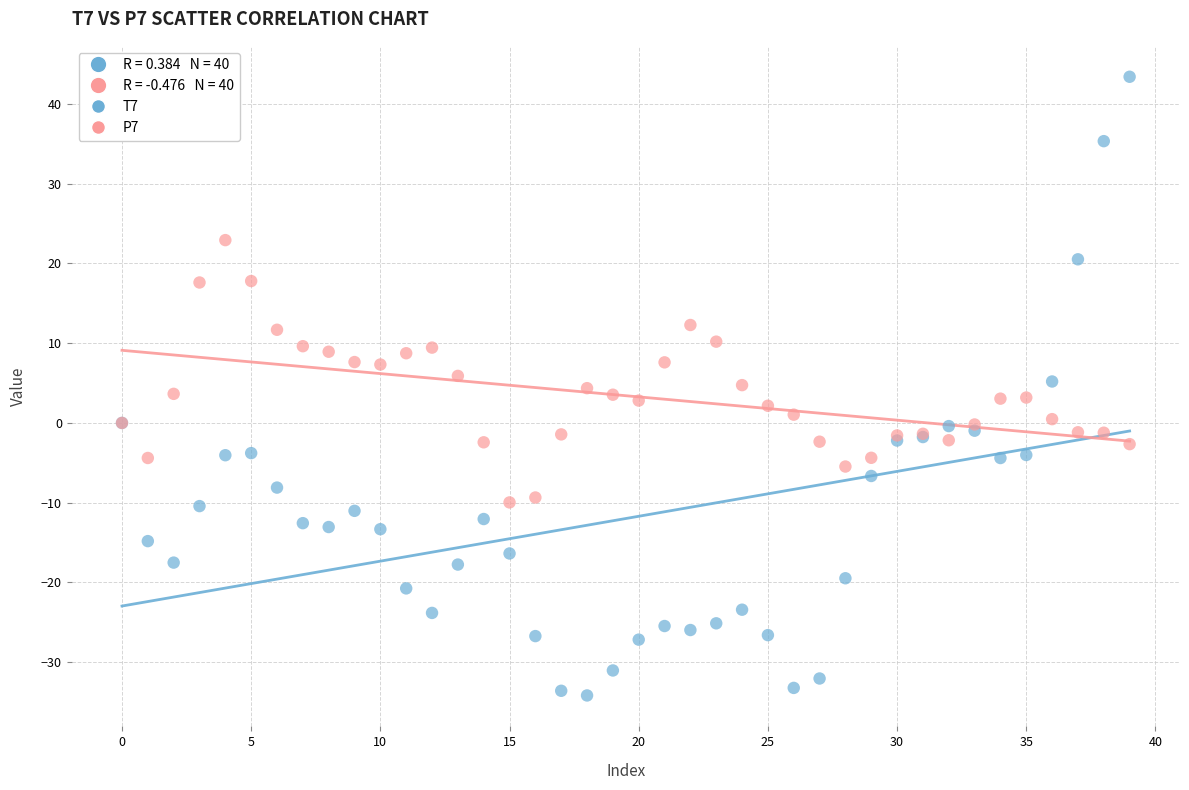

Which series has the largest Y range (max minus min)?

T7